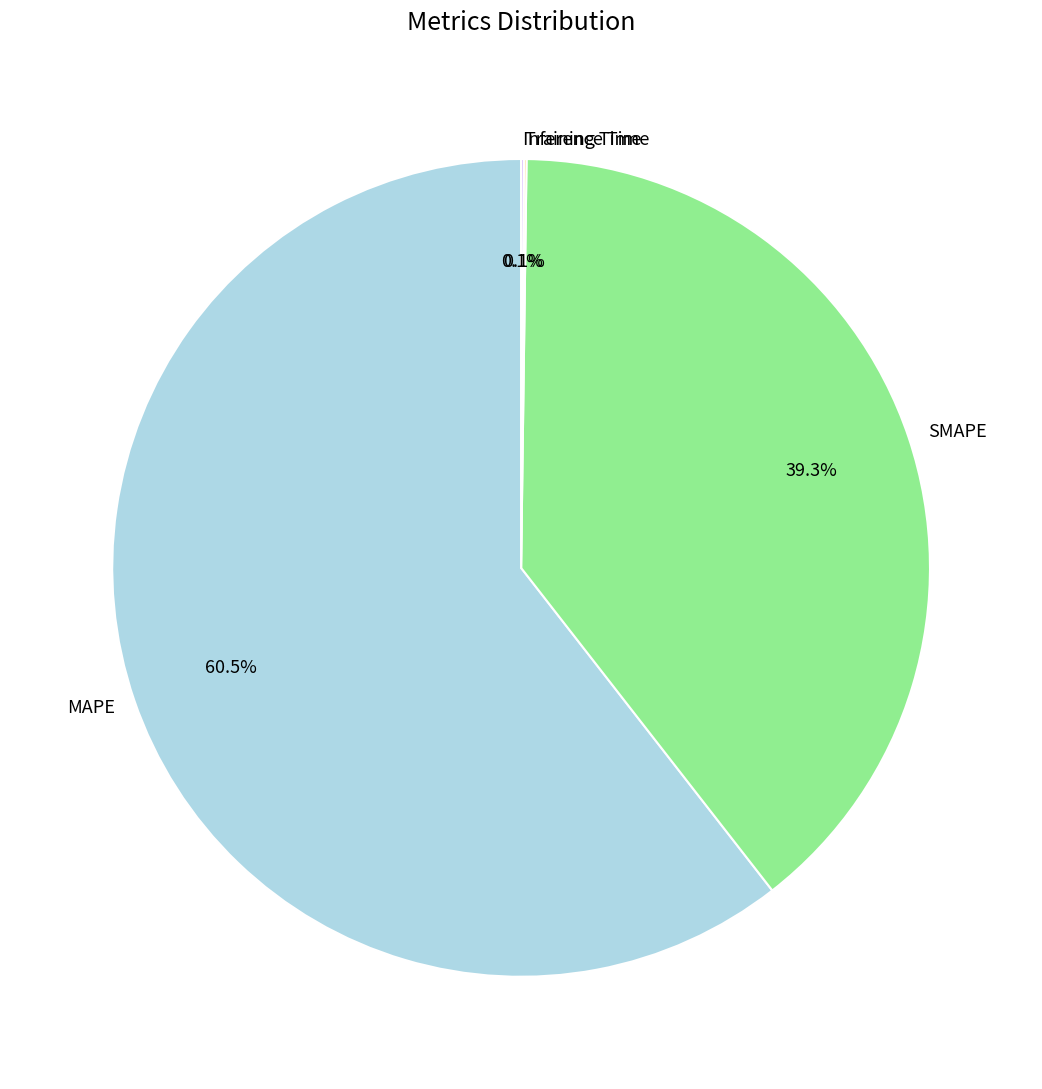

What is the largest slice in the pie chart?

MAPE